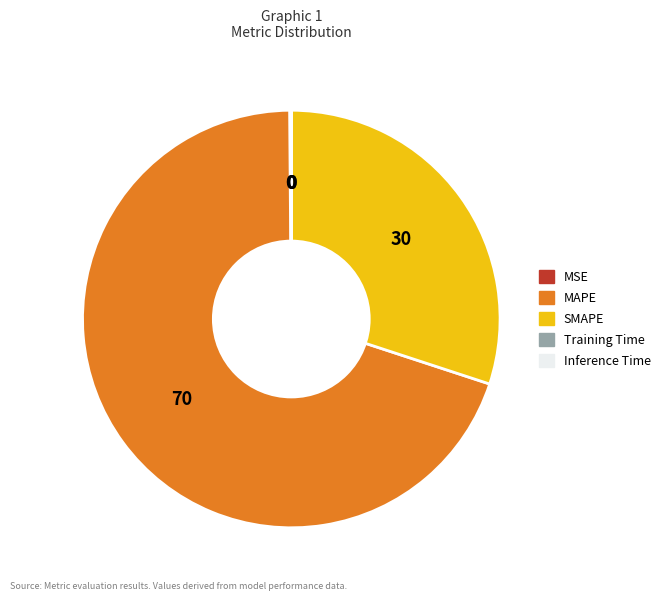

True or false: MAPE accounts for 79% of the total.

False